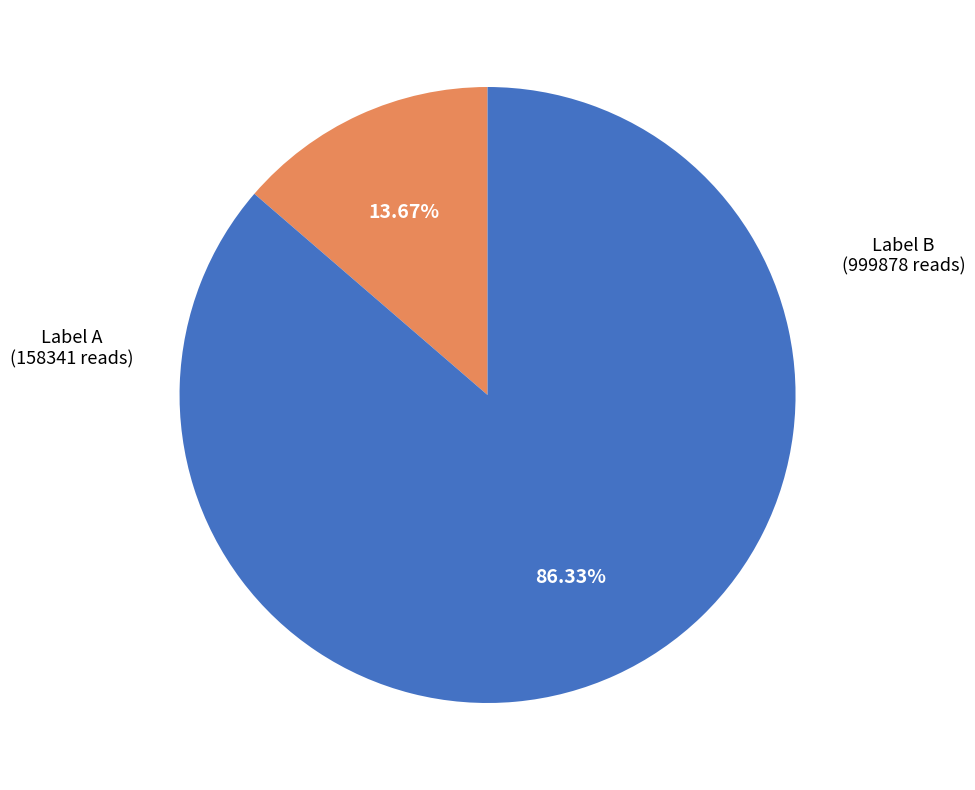

Is there any slice that represents more than half of the pie?

Yes